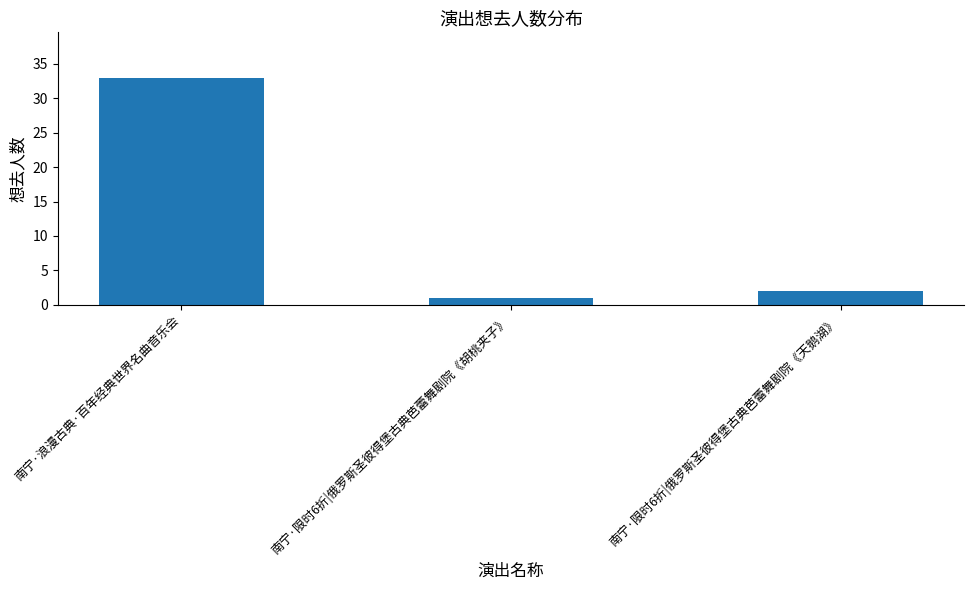

Between 南宁·限时6折|俄罗斯圣彼得堡古典芭蕾舞剧院《天鹅湖》 and 南宁·限时6折|俄罗斯圣彼得堡古典芭蕾舞剧院《胡桃夹子》, which is larger?

南宁·限时6折|俄罗斯圣彼得堡古典芭蕾舞剧院《天鹅湖》